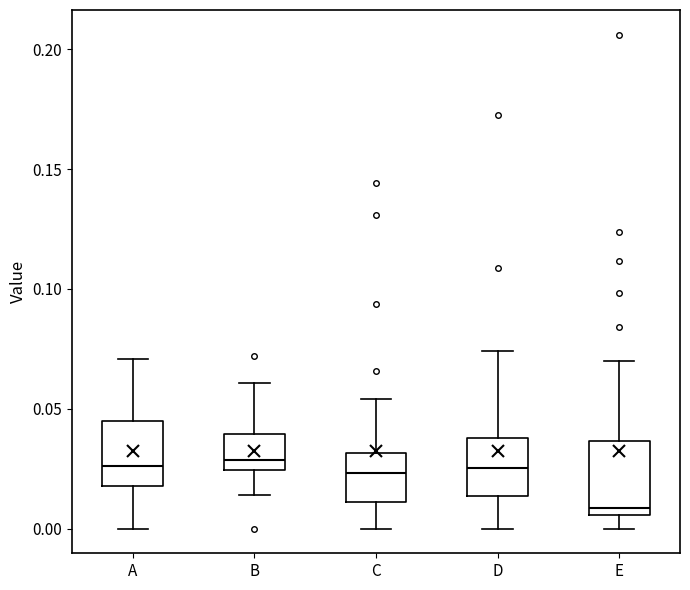

Where does the upper whisker of the box for A end on the y-axis? The values are not printed on the chart, so give them approximately, as read against the axis.

0.070